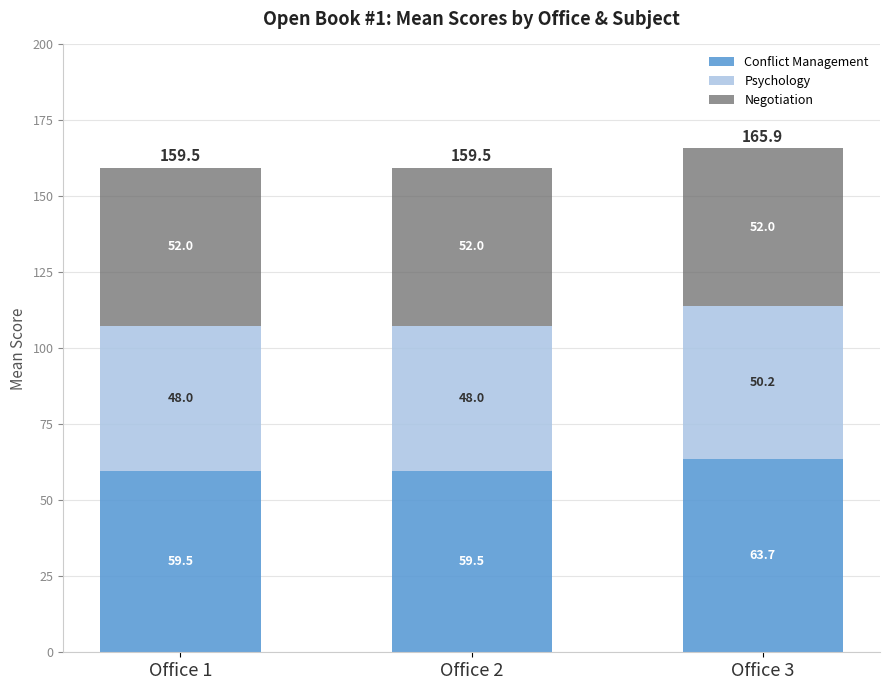

At which category is the sum across all series the highest?

Office 3